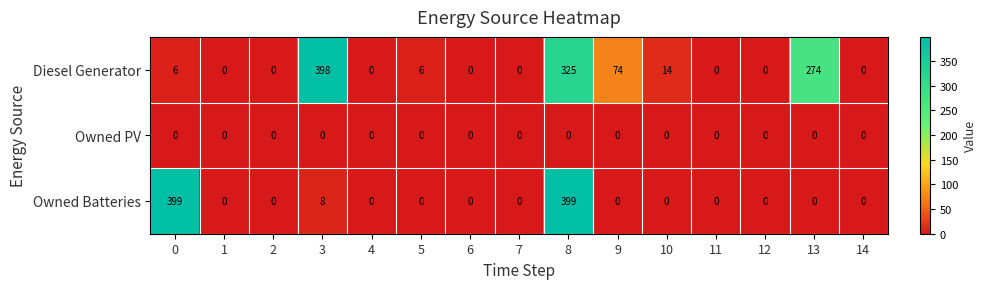

Read the Diesel Generator value at 9, to the nearest 5.

75